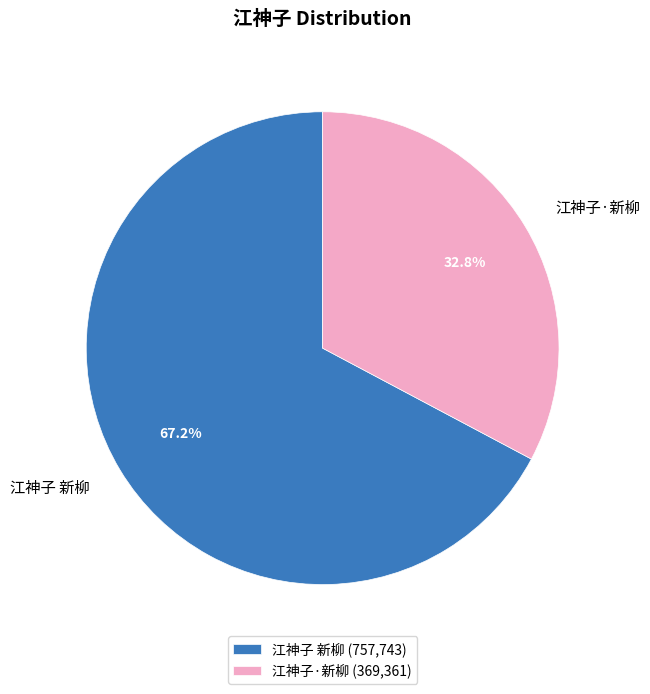

What is the largest slice in the pie chart?

江神子 新柳